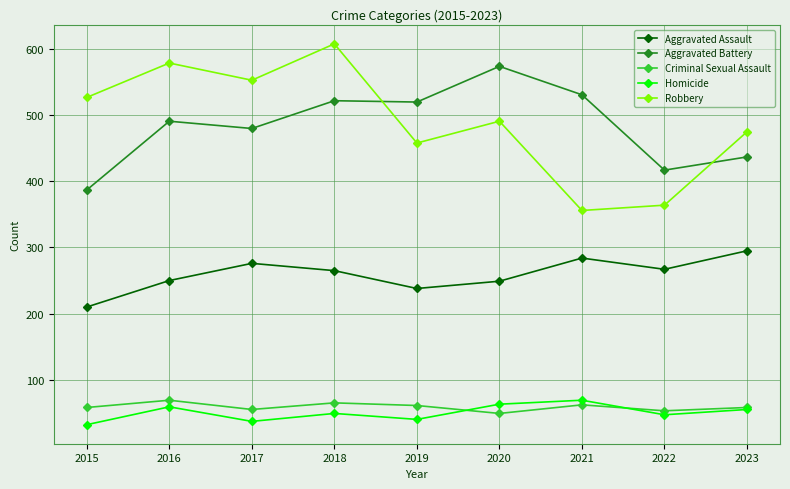

True or false: Aggravated Assault has more than 2 points higher than both neighbors.

False